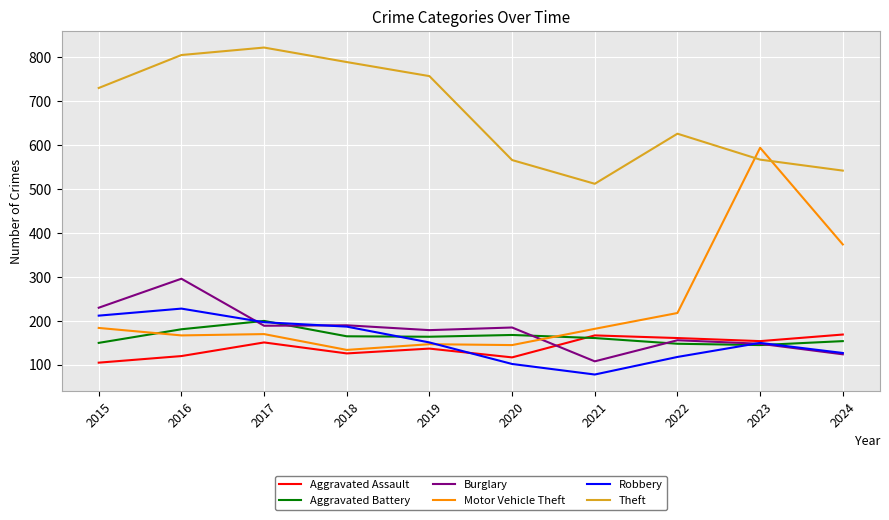

True or false: Aggravated Assault has more than 1 points higher than both neighbors.

True